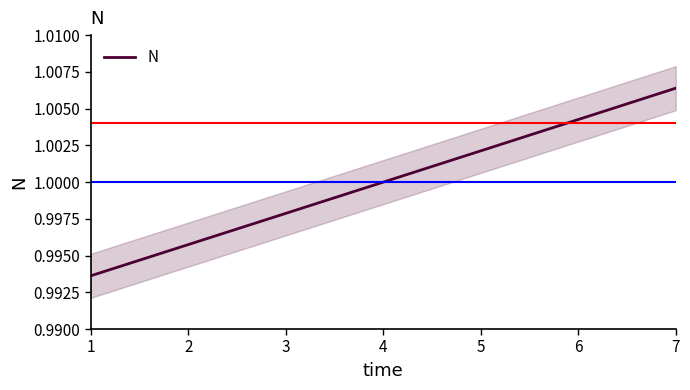

List the labels in order of value, smallest first.

1, 2, 3, 4, 5, 6, 7